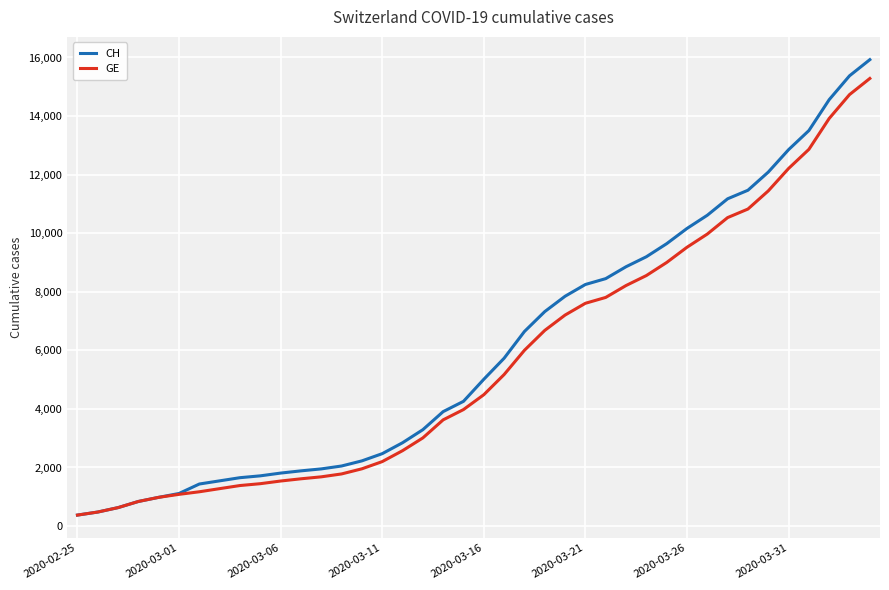

Which series has the largest range (max minus min)?

CH